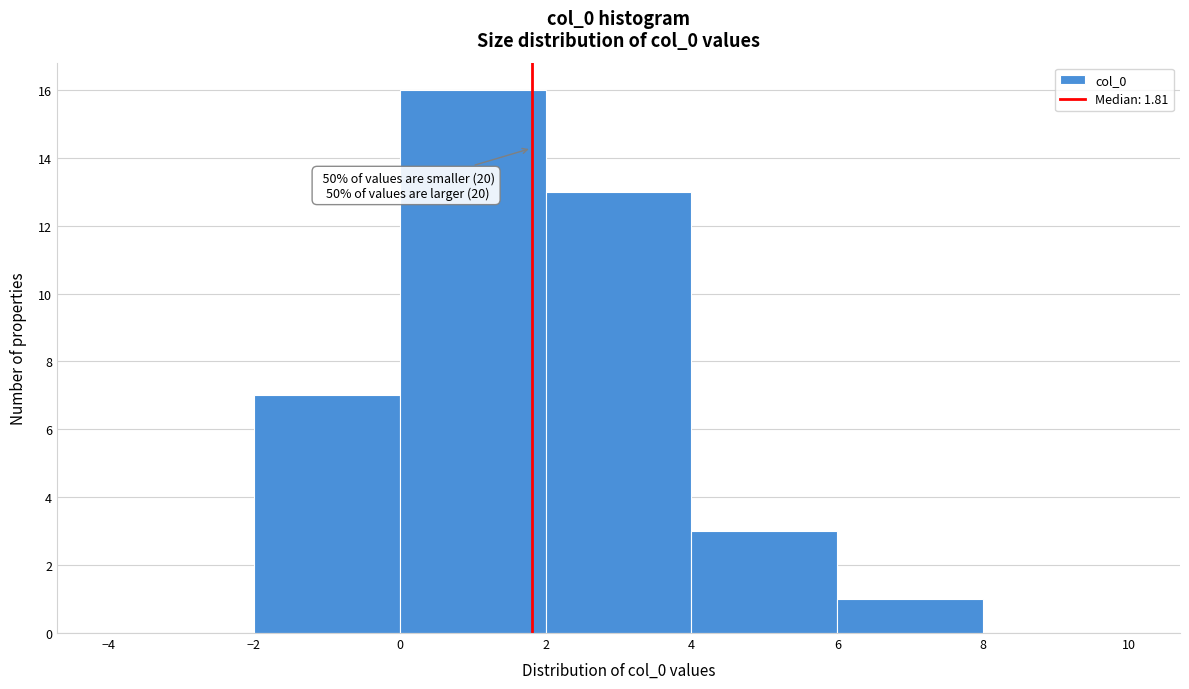

Over which range of the x-axis is the bar tallest?

0 to 2